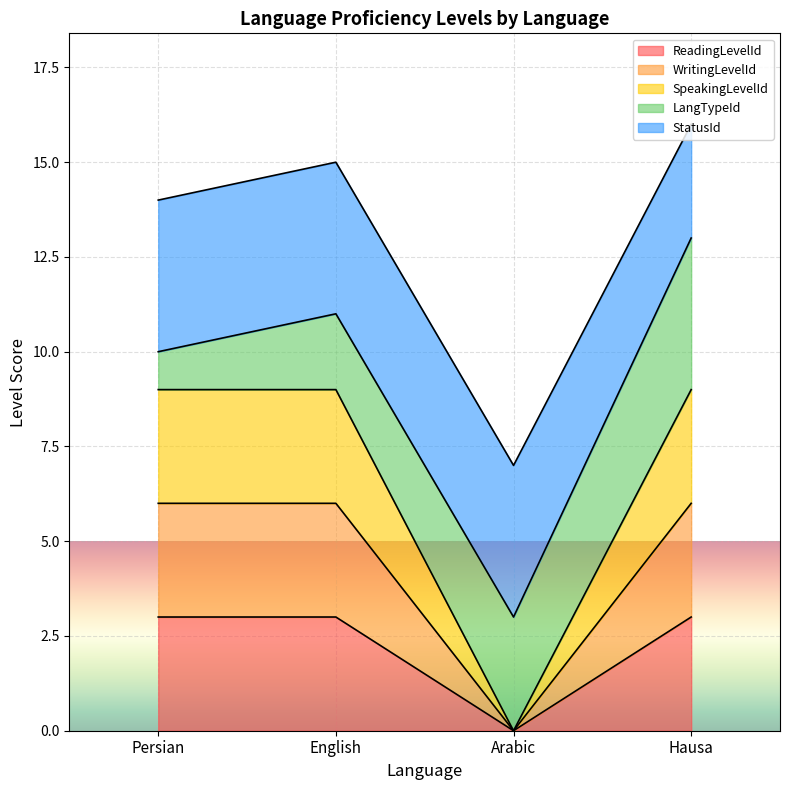

Which category has the highest value in the WritingLevelId series?

Persian